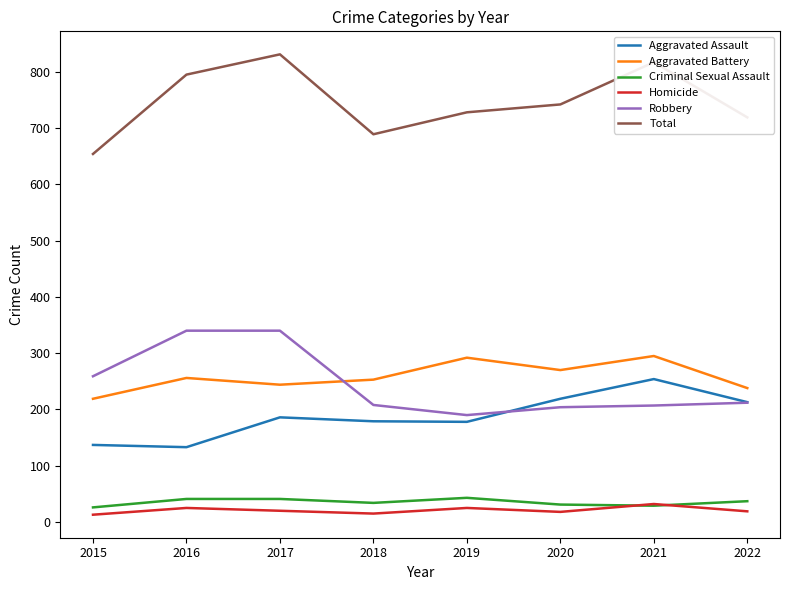

At 2017, list the series in order from smallest to largest.

Homicide, Criminal Sexual Assault, Aggravated Assault, Aggravated Battery, Robbery, Total